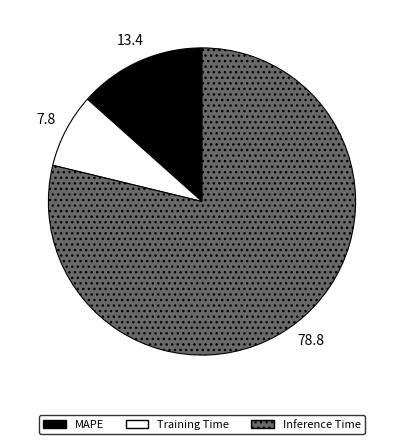

The Inference Time slice represents 89% of the pie. True or false?

False